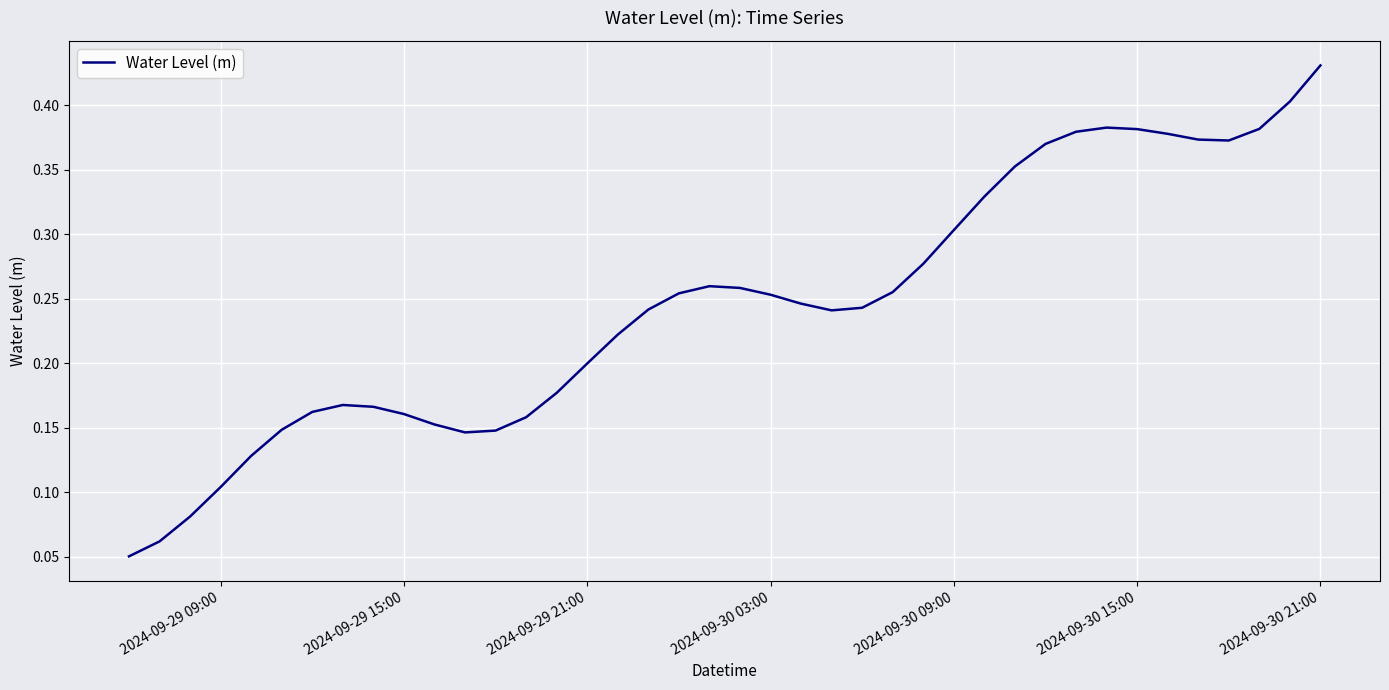

Is it true that the value at 2024-09-30 09:00 is 0.4?

False